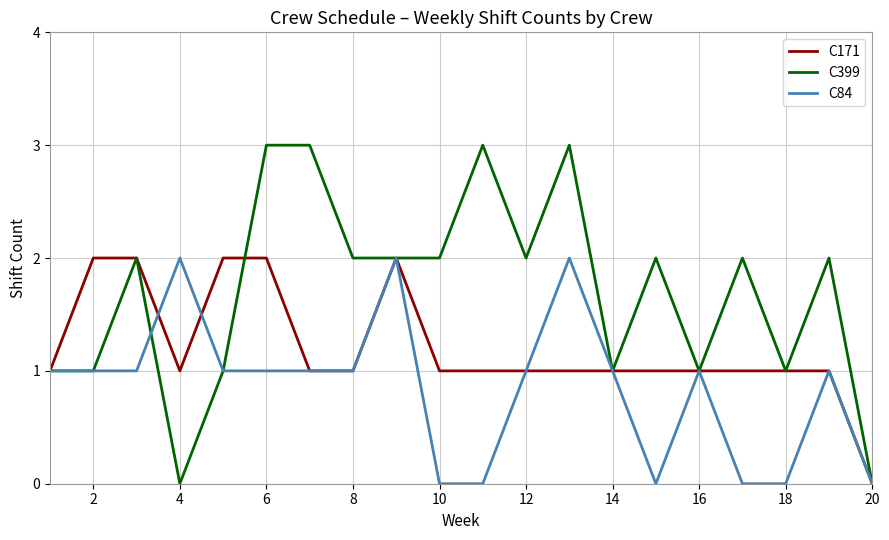

Which series has the widest spread of values?

C399